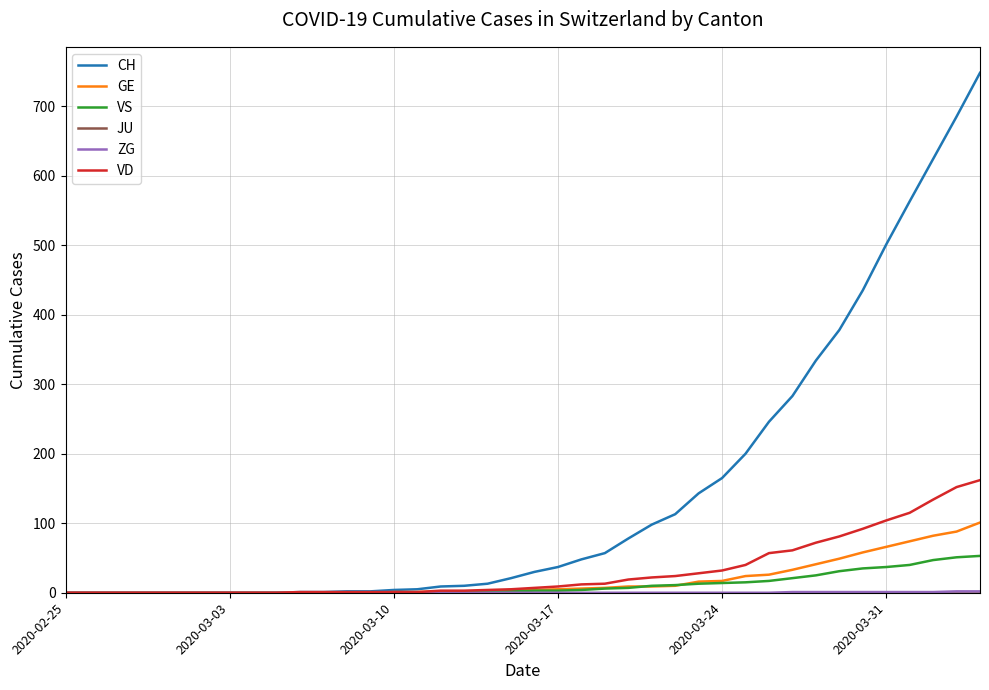

Which series has the largest range (max minus min)?

CH